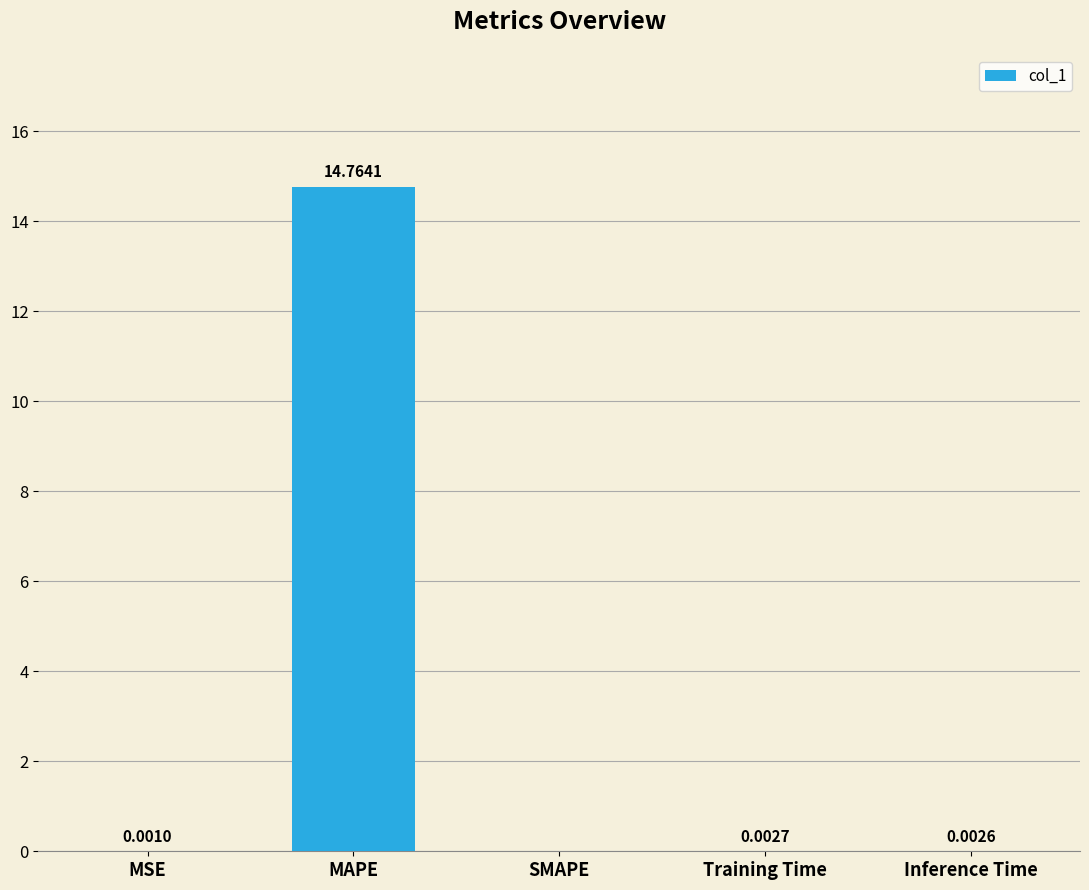

At which category does the chart reach its peak across all series?

MAPE